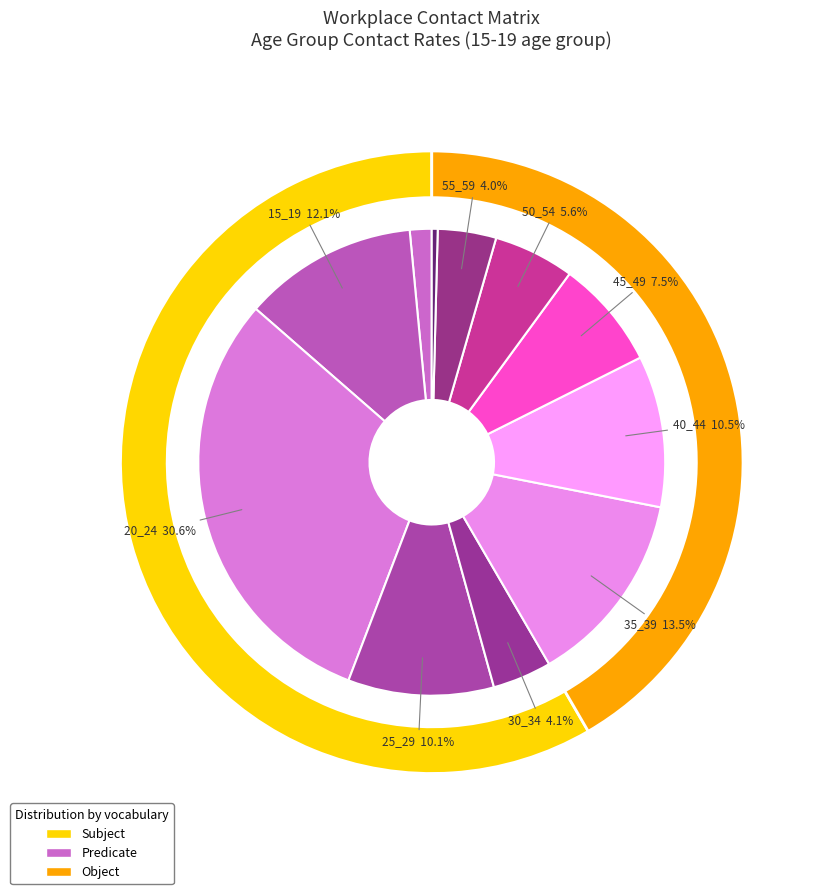

How many segments does this pie chart have?

11